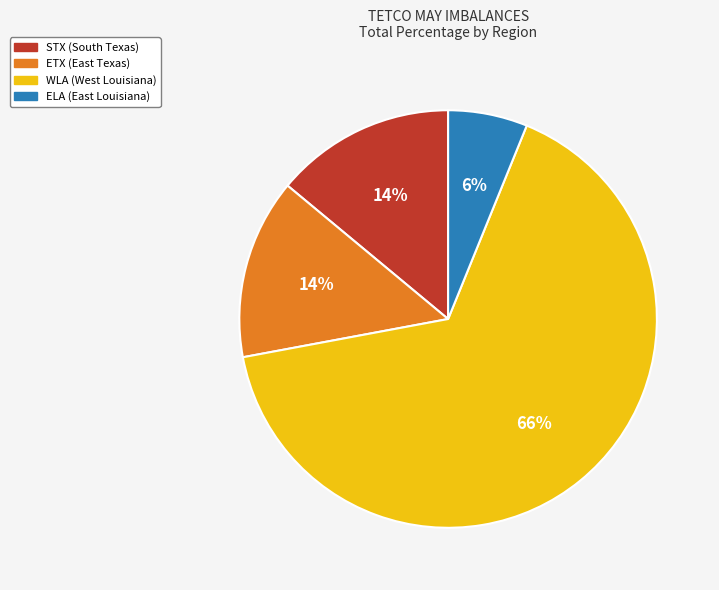

Which category has the smallest portion of the pie?

ELA